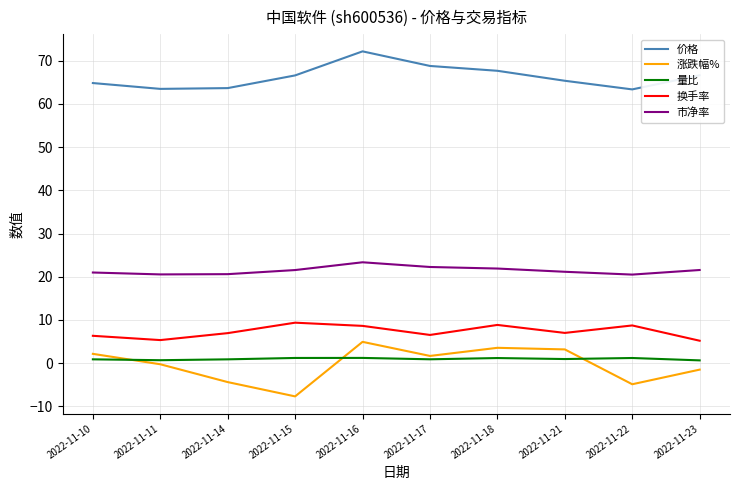

What is the sum of the 涨跌幅% values at 2022-11-23 and 2022-11-15?

-9.2